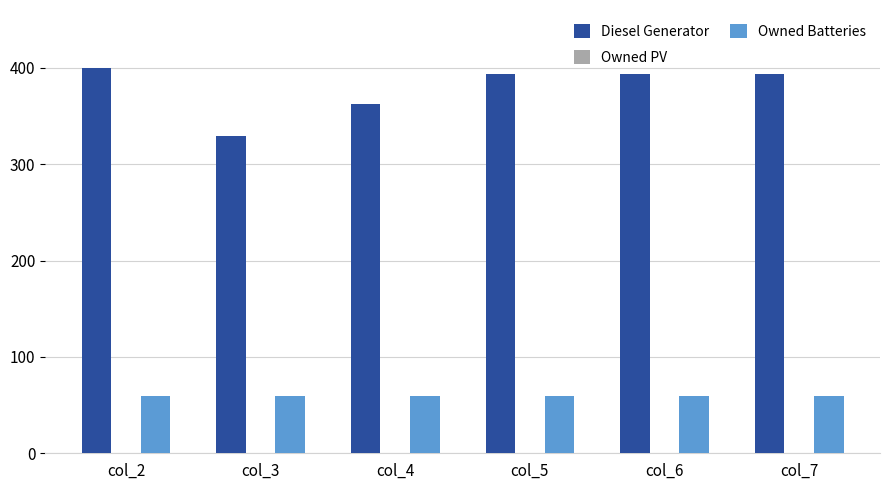

Rank the series by their maximum value, from highest to lowest.

Diesel Generator, Owned Batteries